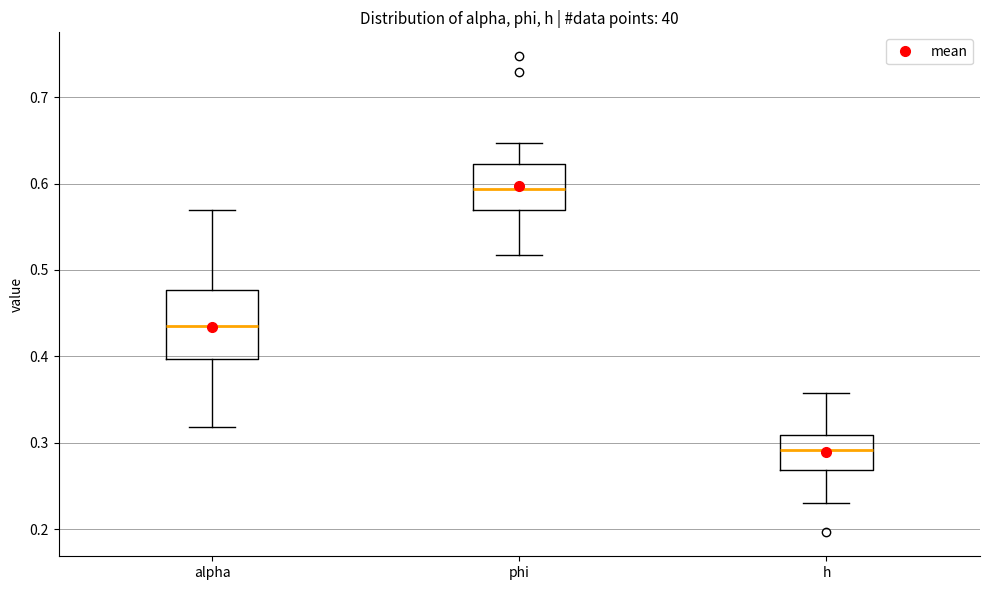

Reading left to right, transcribe this box plot: for each box, give where its median line is, the range the box spans, and where its two whiskers end, as read against the y-axis. The values are not printed on the chart, so give them approximately, as read against the axis.

alpha: median 0.43, box 0.40 to 0.48, whiskers 0.32 to 0.57
phi: median 0.59, box 0.57 to 0.62, whiskers 0.52 to 0.65
h: median 0.29, box 0.27 to 0.31, whiskers 0.23 to 0.36